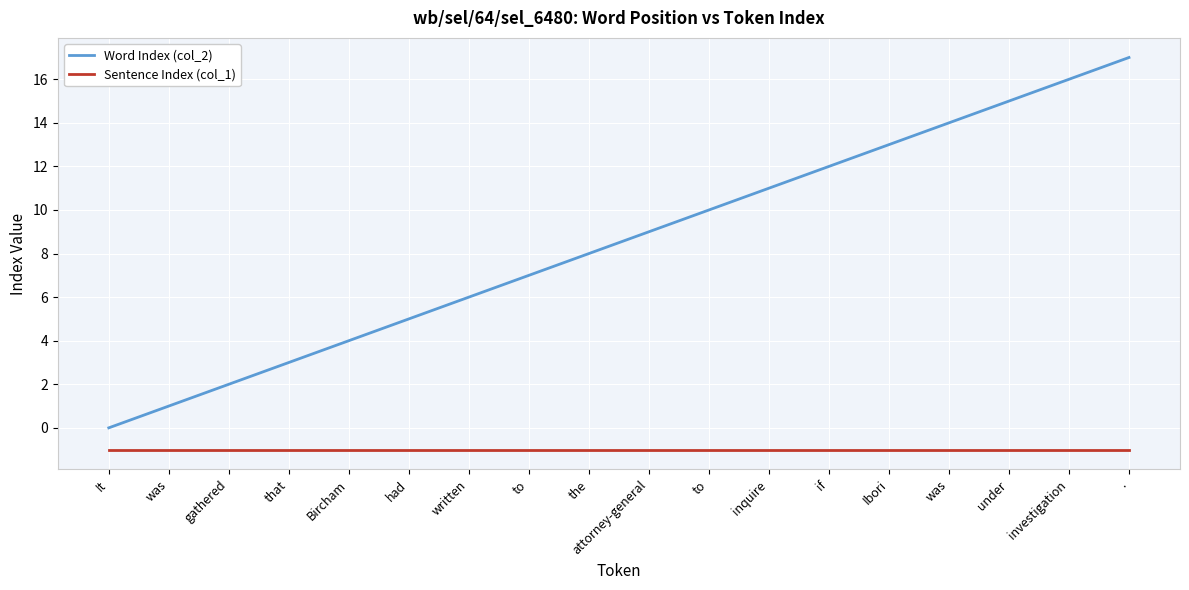

Is it true that Word Index (col_2) equals 6 at was?

False